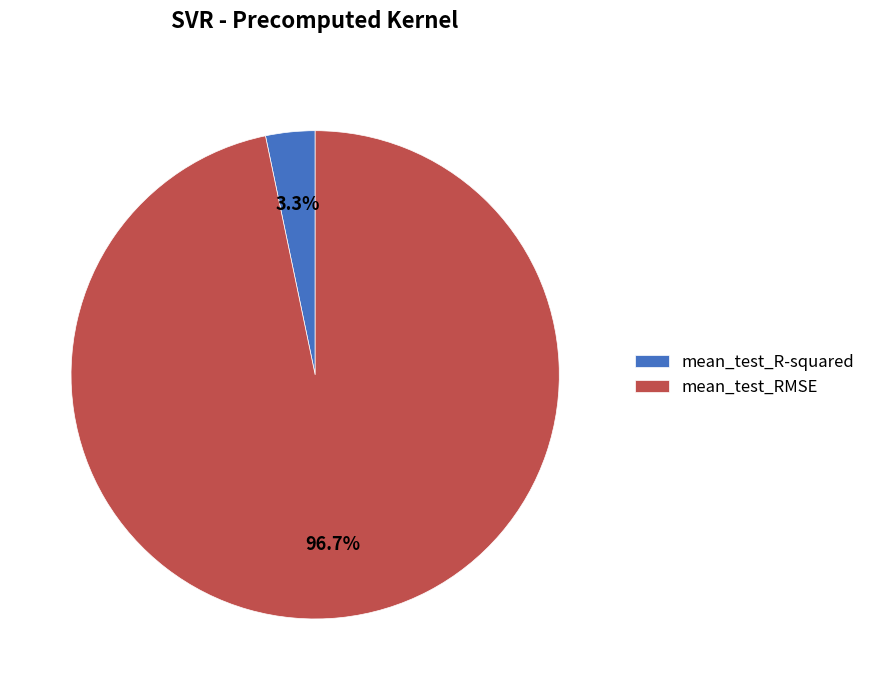

Is the sum of mean_test_R-squared and mean_test_RMSE greater than half?

Yes